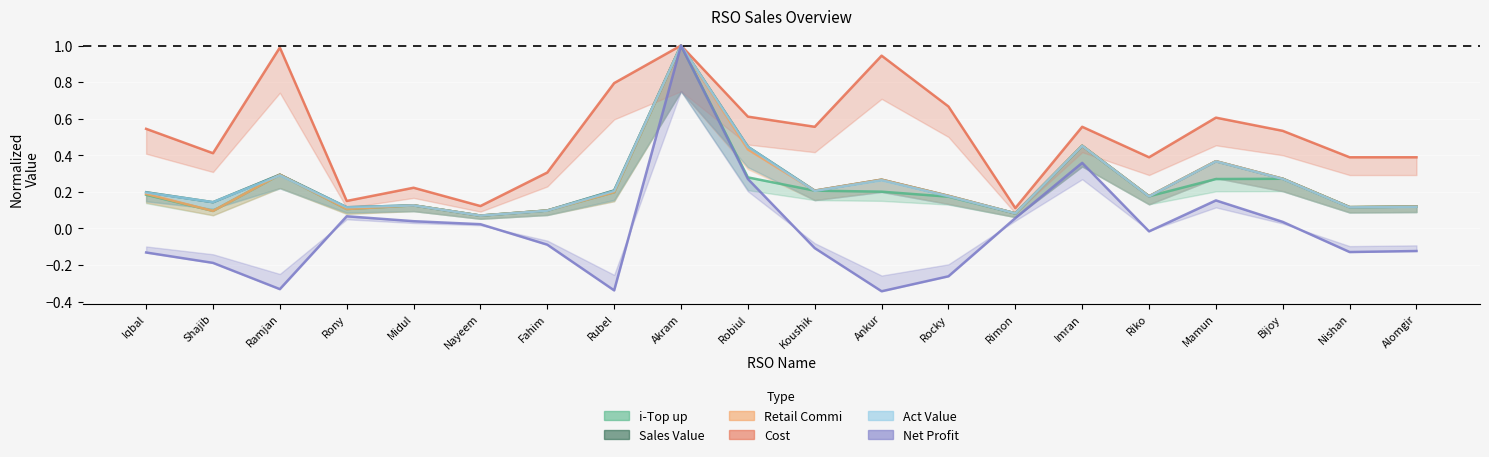

Rank the series at Iqbal from lowest to highest value.

Net Profit, i-Top up, Retail Commi, Act Value, Sales Value, Cost